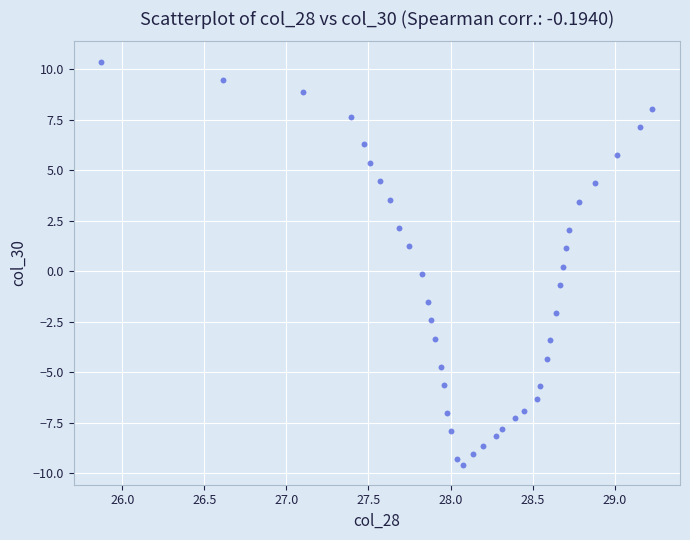

What is the range of X values (max minus min)?

3.4